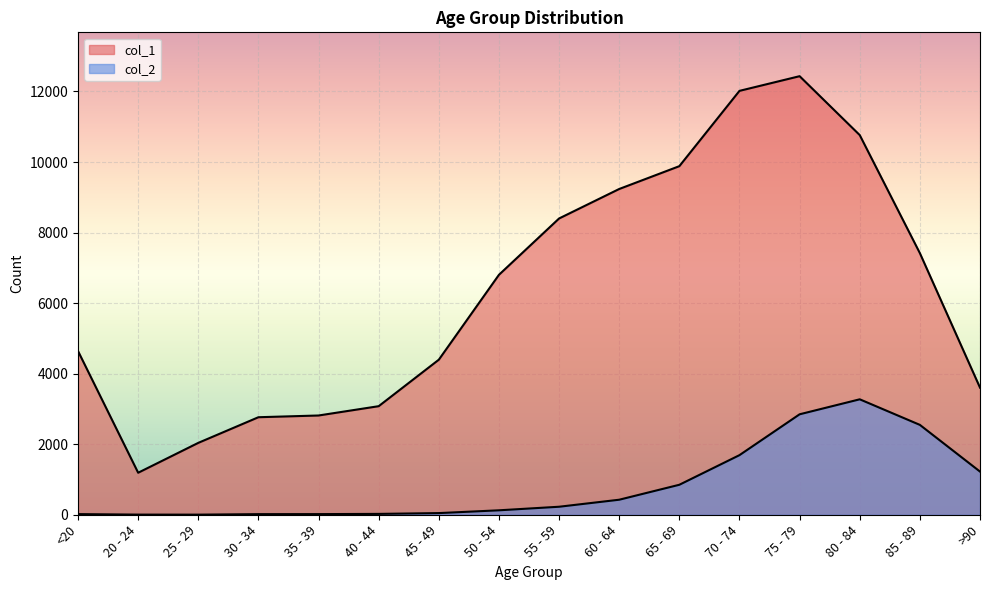

What is the minimum value shown in the chart?

3